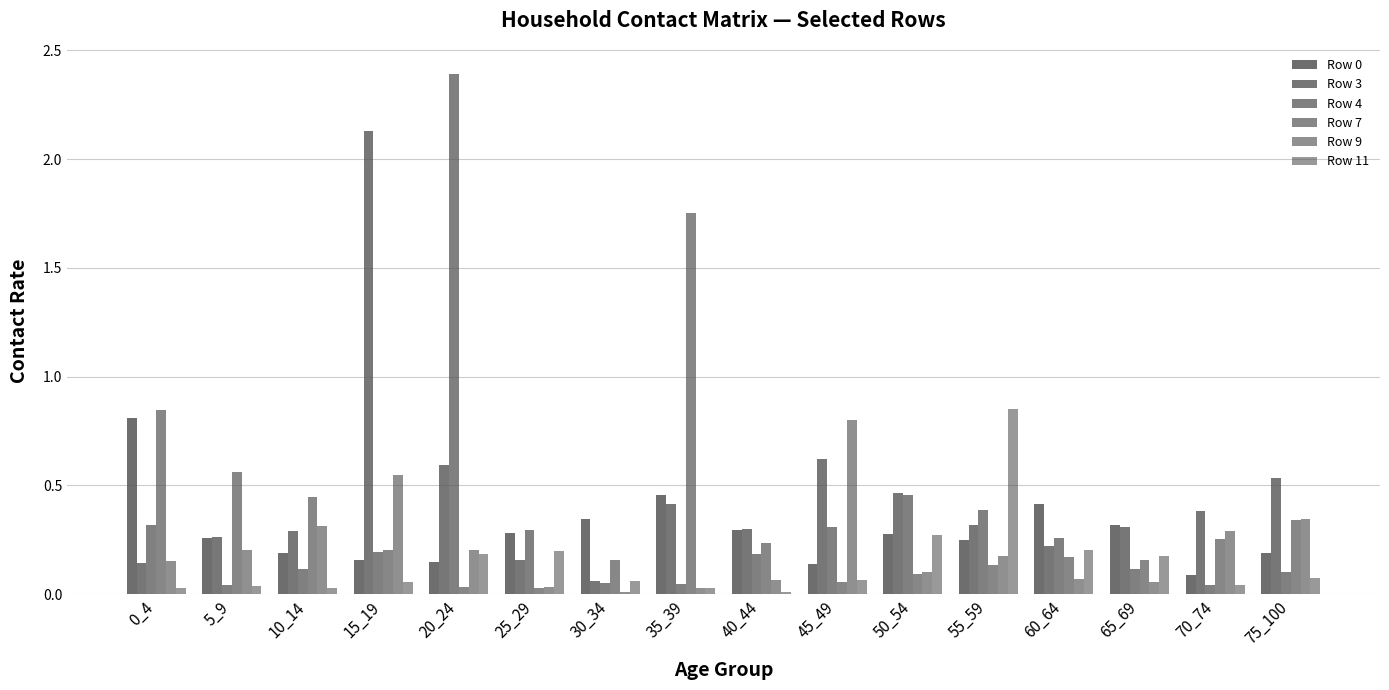

What is the difference between the maximum and minimum values in the Row 9 series?

0.8